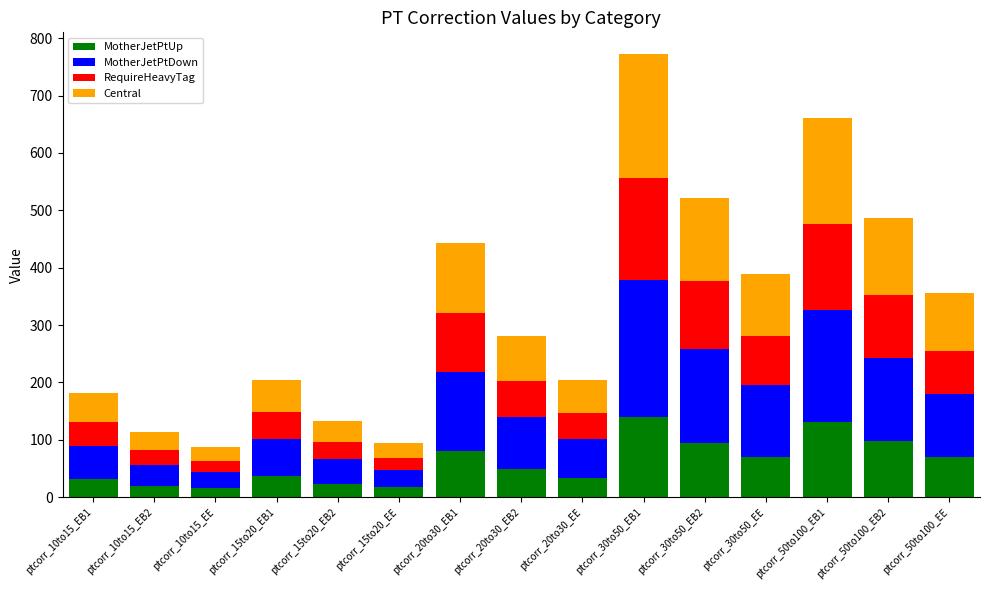

At which category is the sum across all series the highest?

ptcorr_30to50_EB1